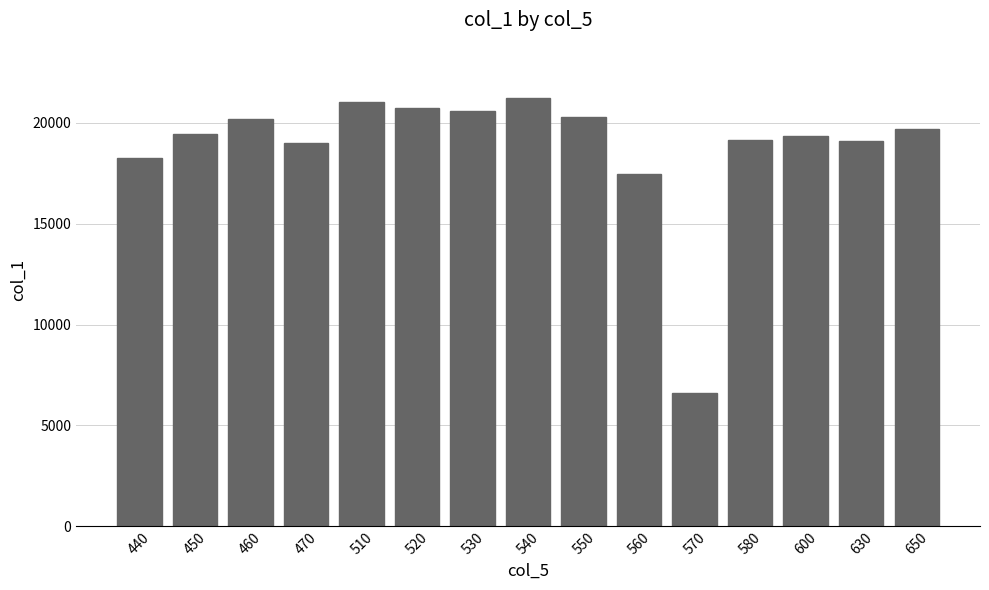

What is the approximate value at 510, to the nearest 50?

21000